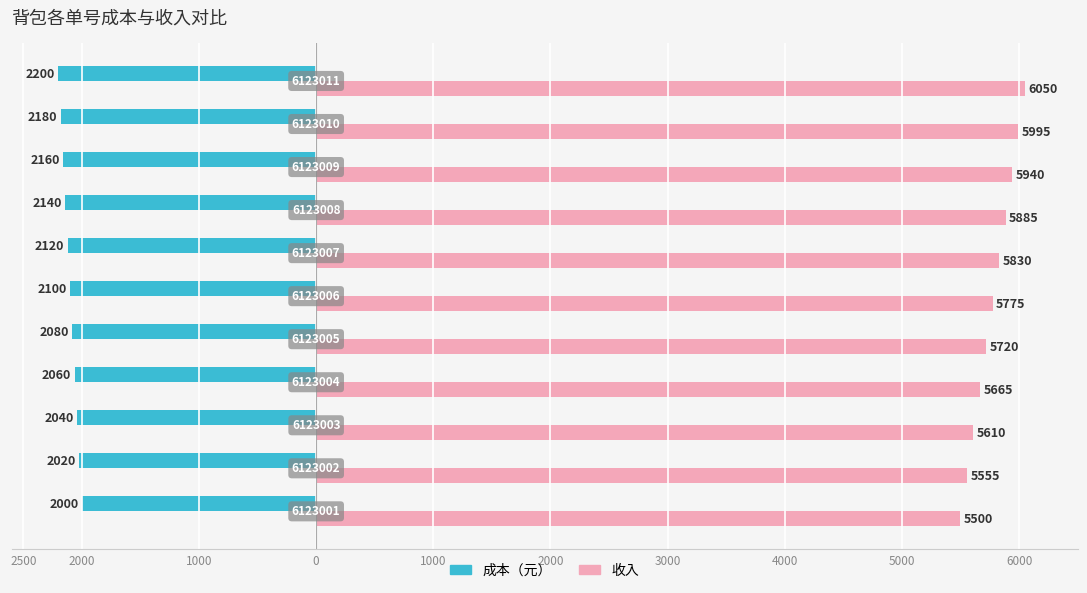

What is the lowest value of the 成本（元） series?

-2200